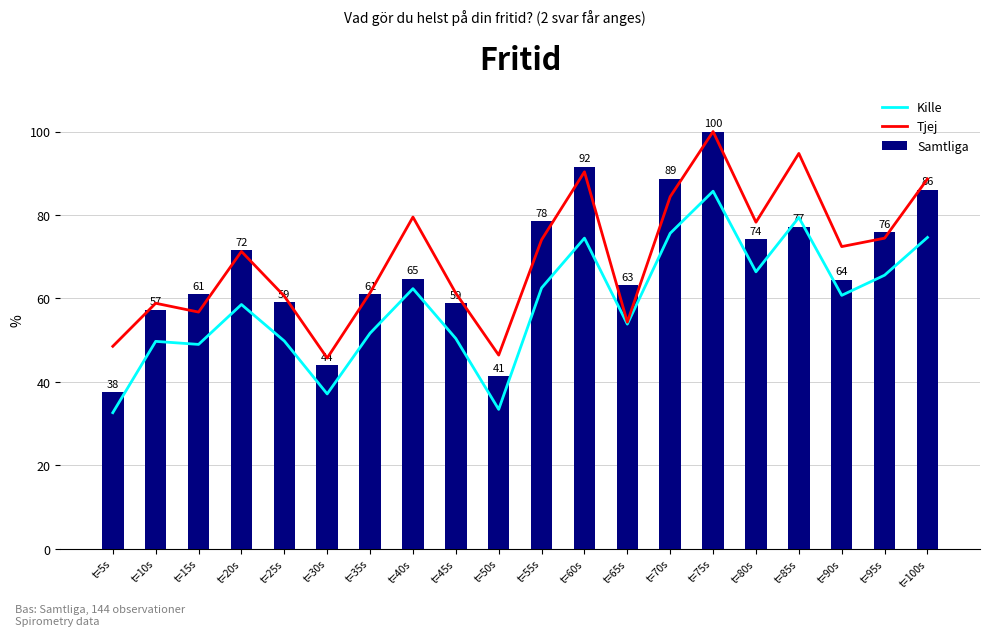

Are the bars horizontal?

No